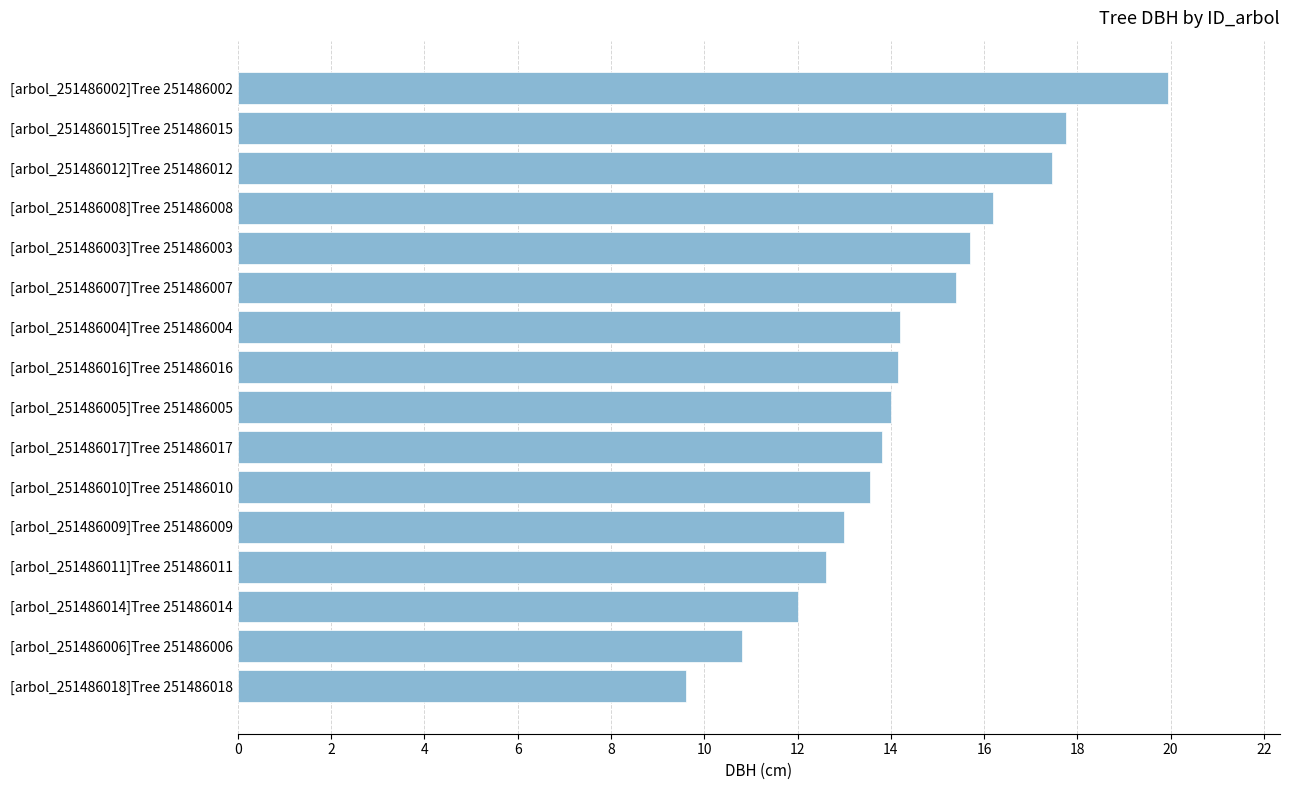

Read the value at [arbol_251486011]Tree 251486011.

12.6